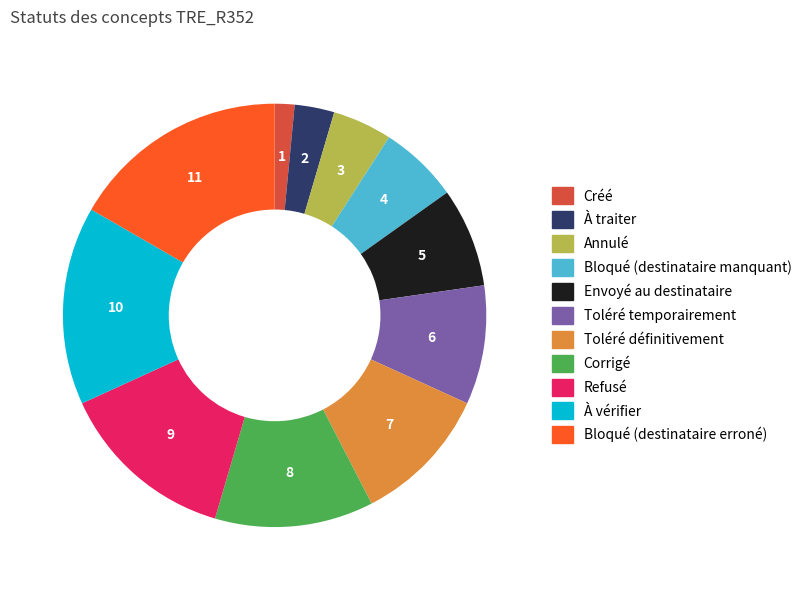

What is the ratio of the value at À vérifier to the value at Refusé?

1.1